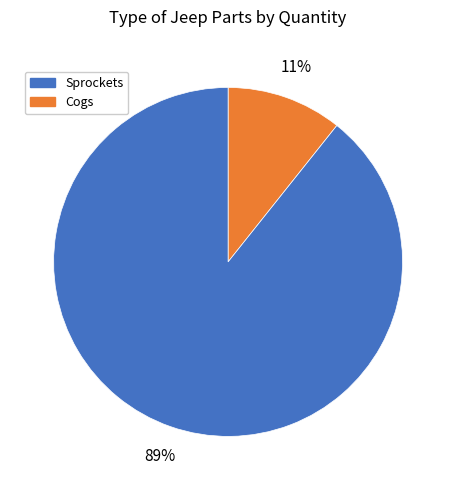

Is there a majority slice in this chart?

Yes